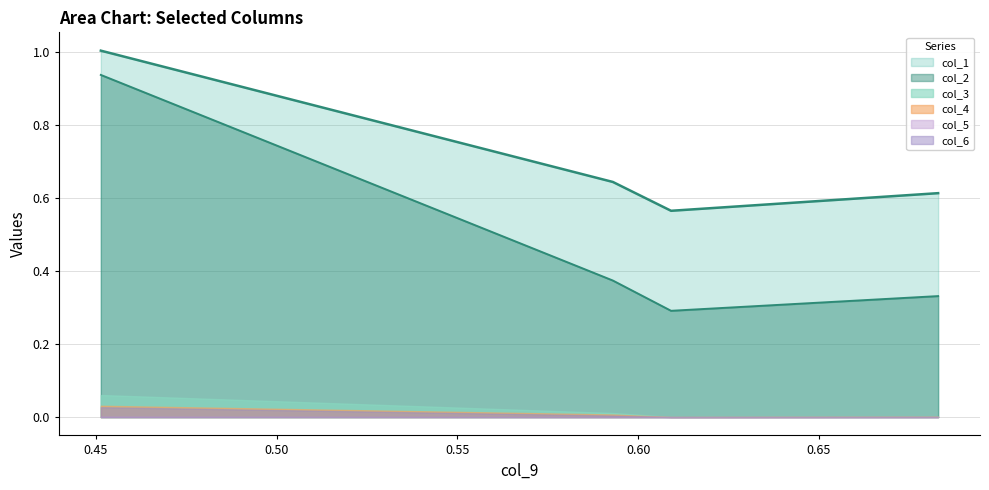

True or false: col_3 and col_2 intersect in this chart.

False